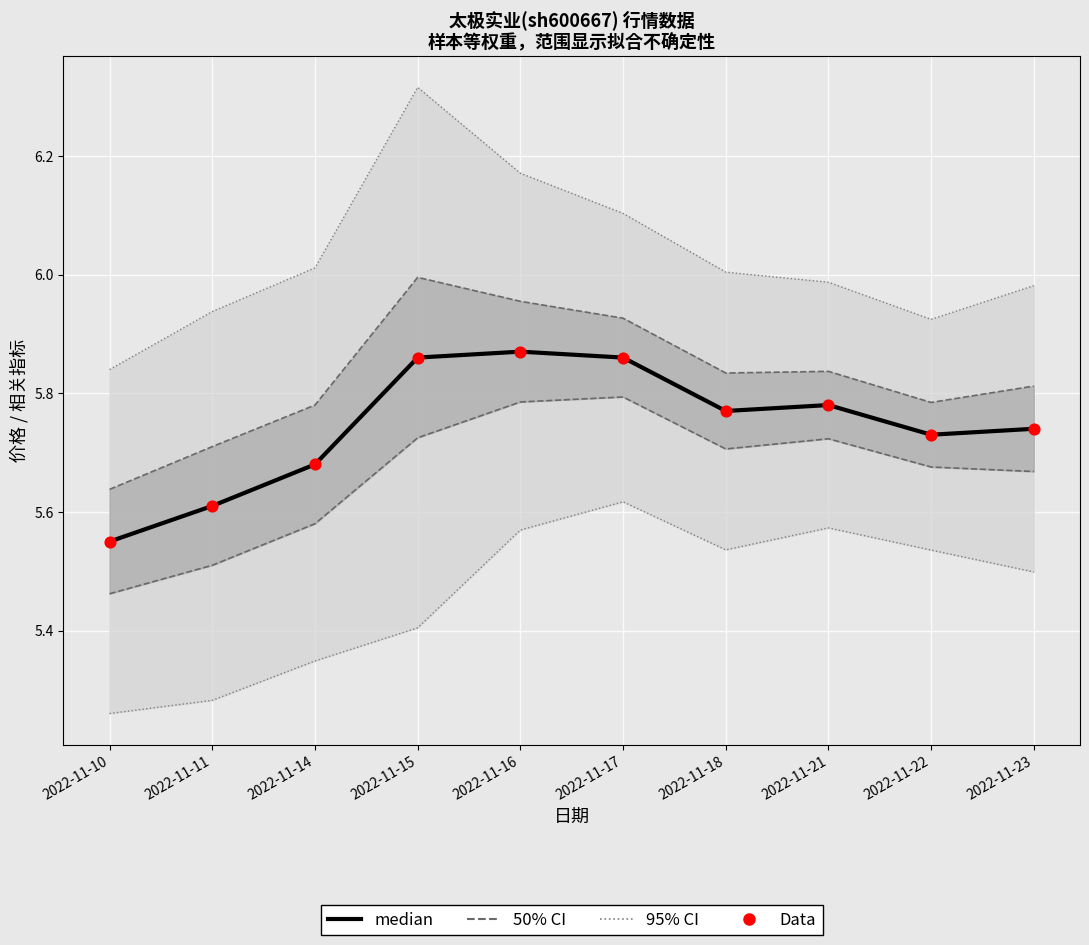

Which series reaches the maximum Y coordinate?

95% CI